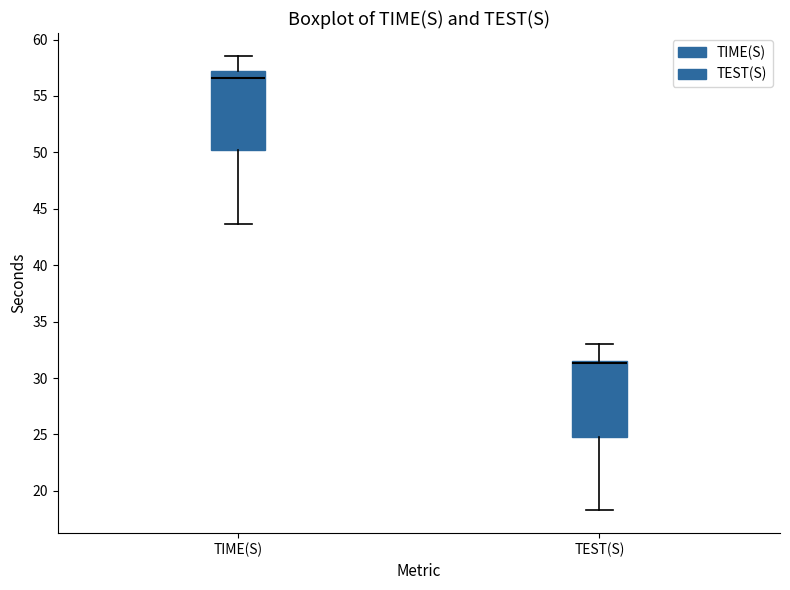

Where is the lower edge of the box for TIME(S) on the y-axis? The values are not printed on the chart, so give them approximately, as read against the axis.

50.0